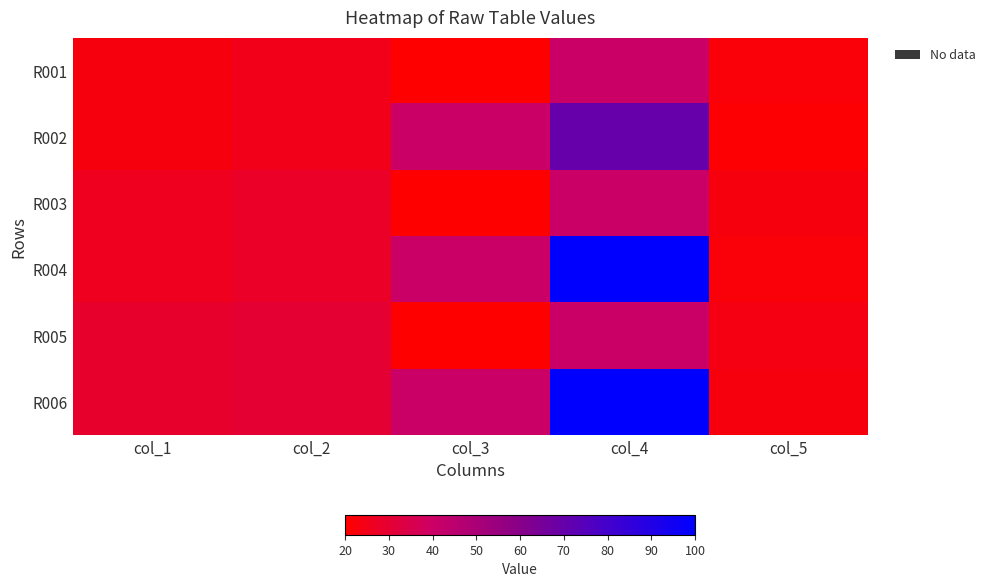

Count the number of data series in this chart.

6